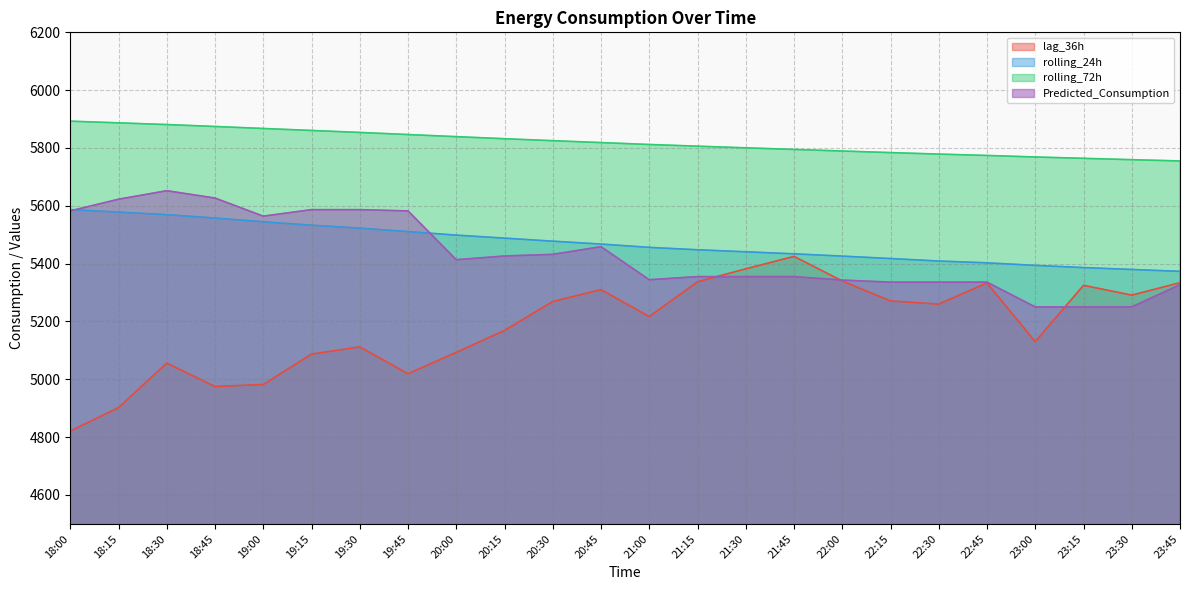

Which category has the lowest value in the rolling_24h series?

23:45